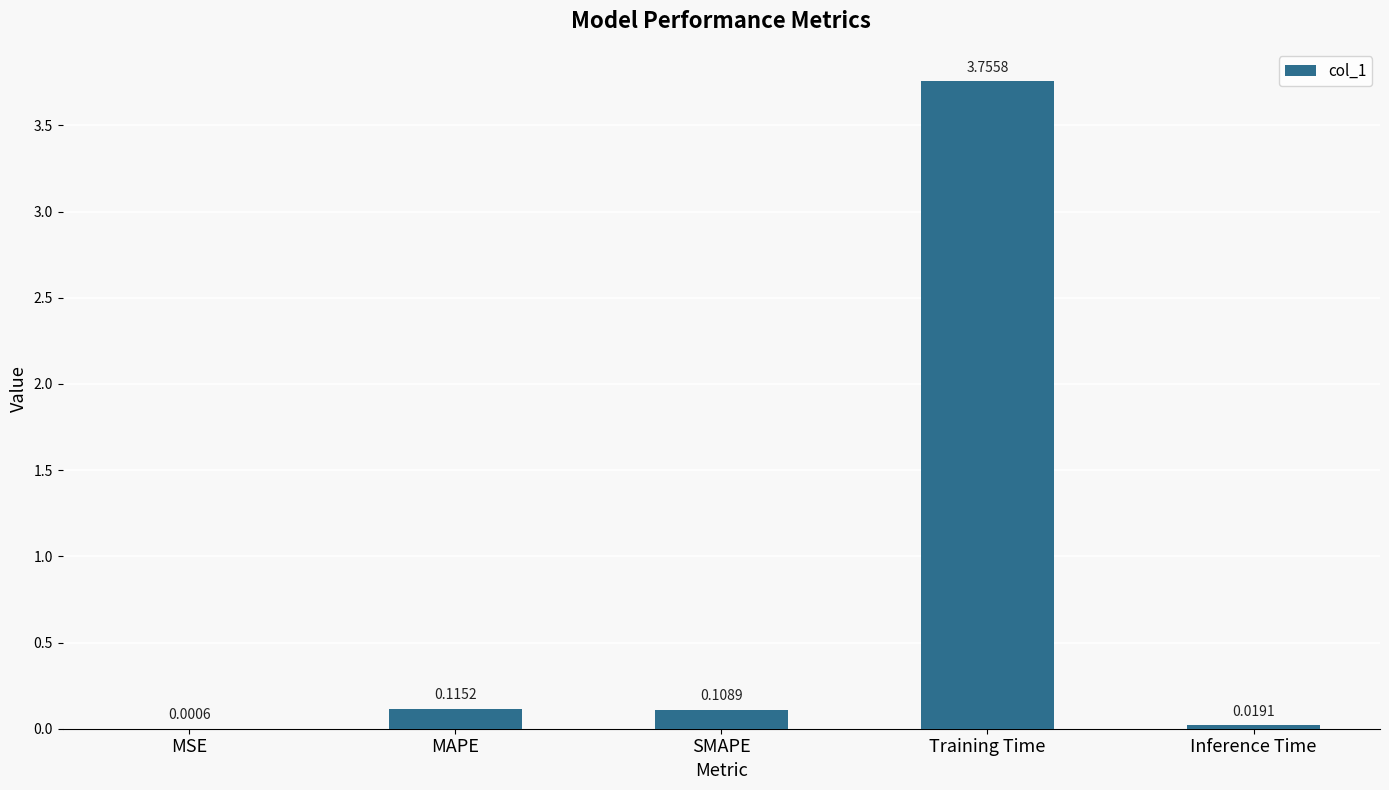

At which category does the chart reach its peak across all series?

Training Time